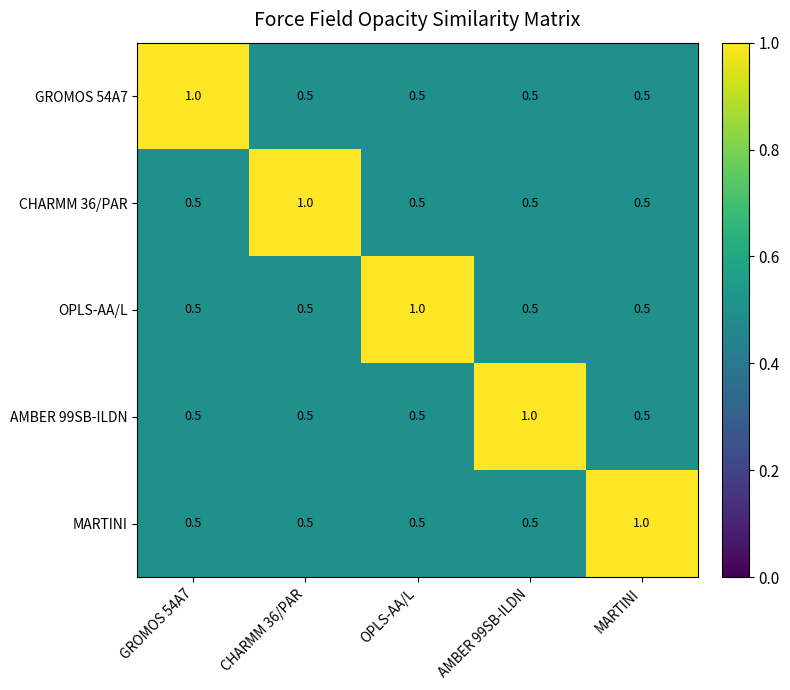

What is the spread (max minus min) of values at AMBER 99SB-ILDN?

0.5